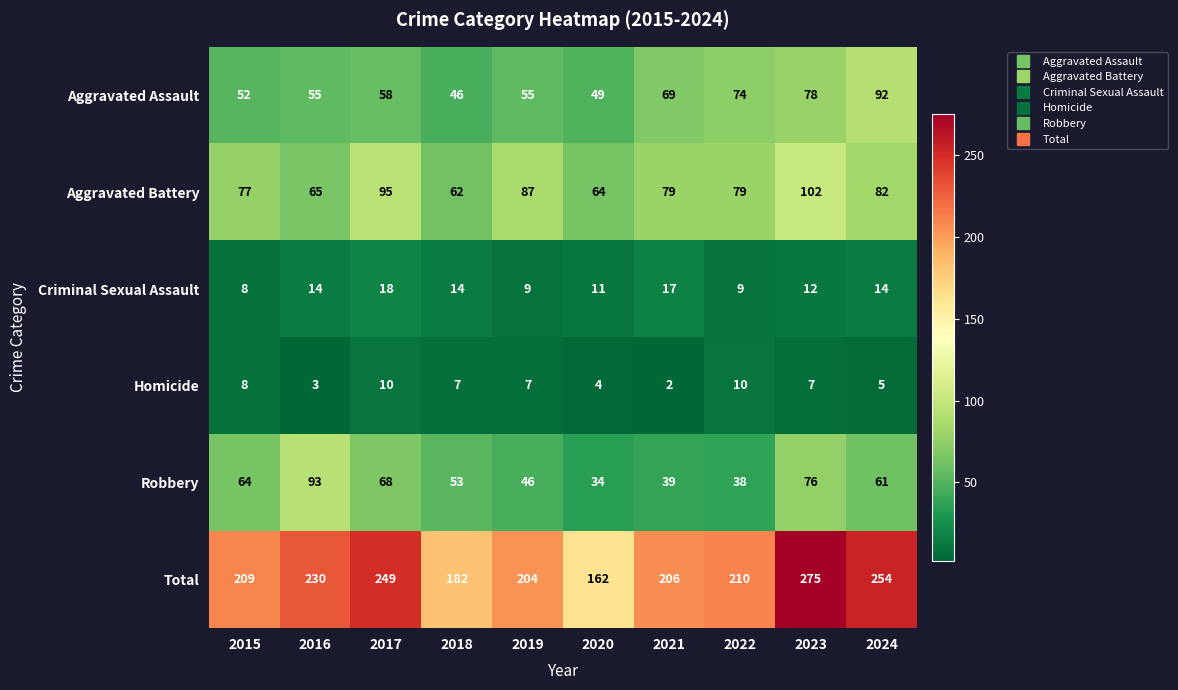

Rank the series by their maximum value, from highest to lowest.

Total, Aggravated Battery, Robbery, Aggravated Assault, Criminal Sexual Assault, Homicide